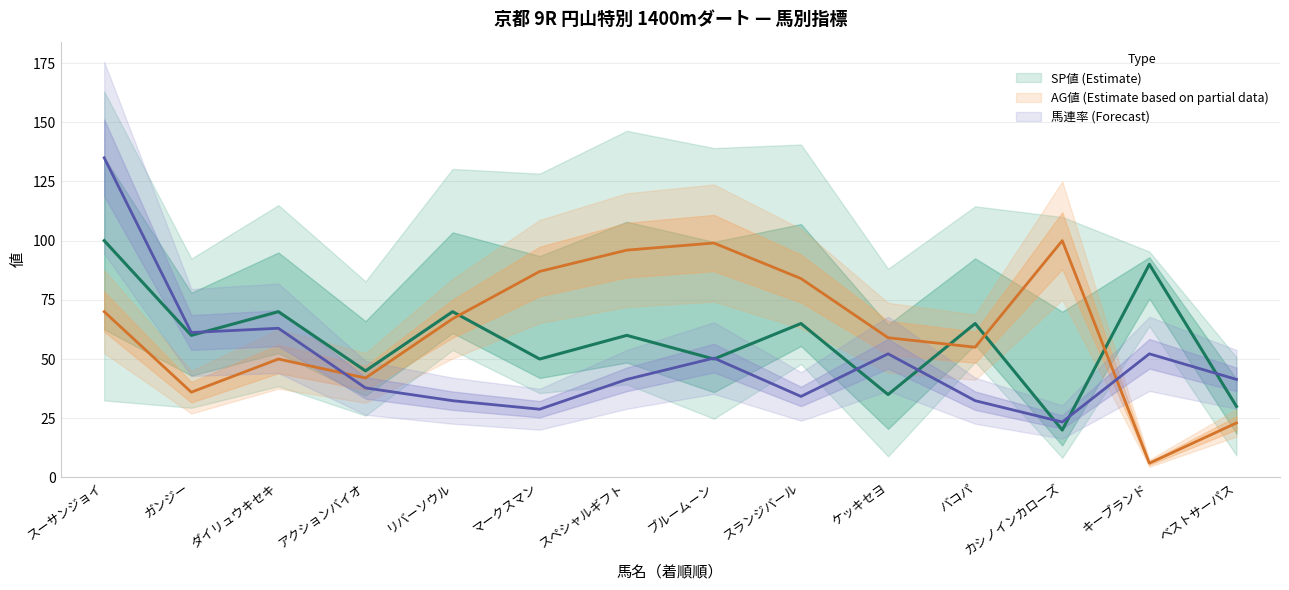

The value of SP値 (estimate) at マークスマン is 50.0. True or false?

True